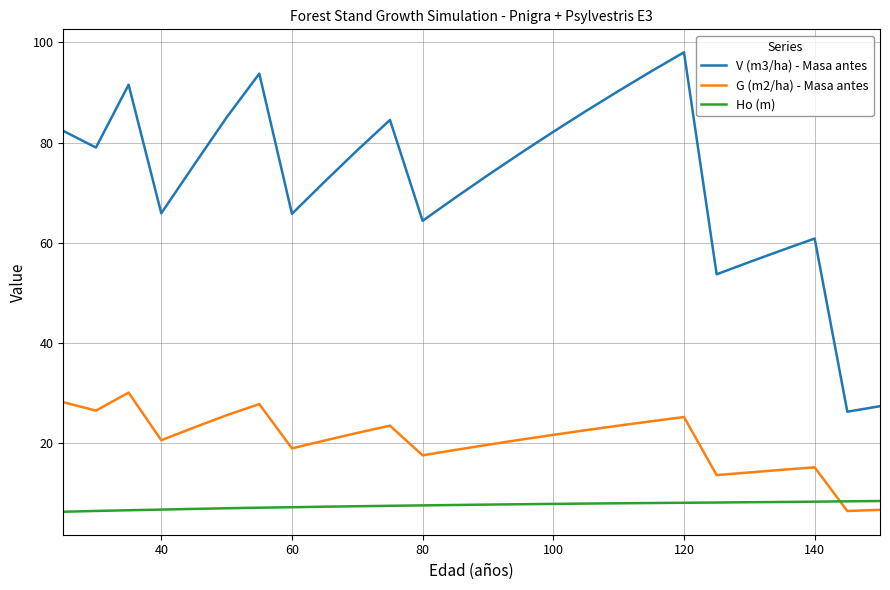

True or false: G (m2/ha) - Masa antes and V (m3/ha) - Masa antes cross at least once.

False